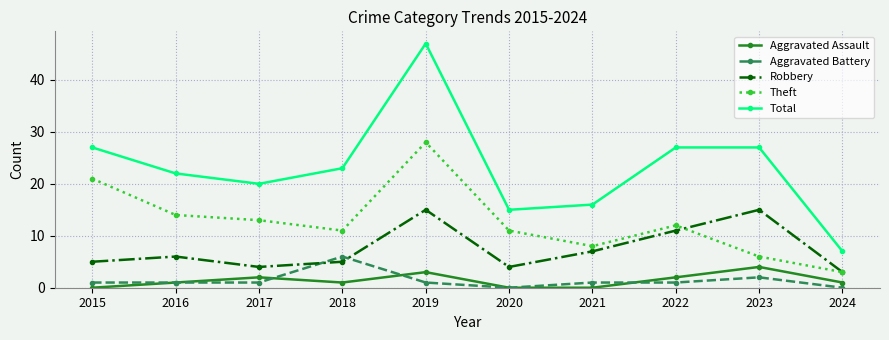

Is it true that Total equals 9 at 2021?

False